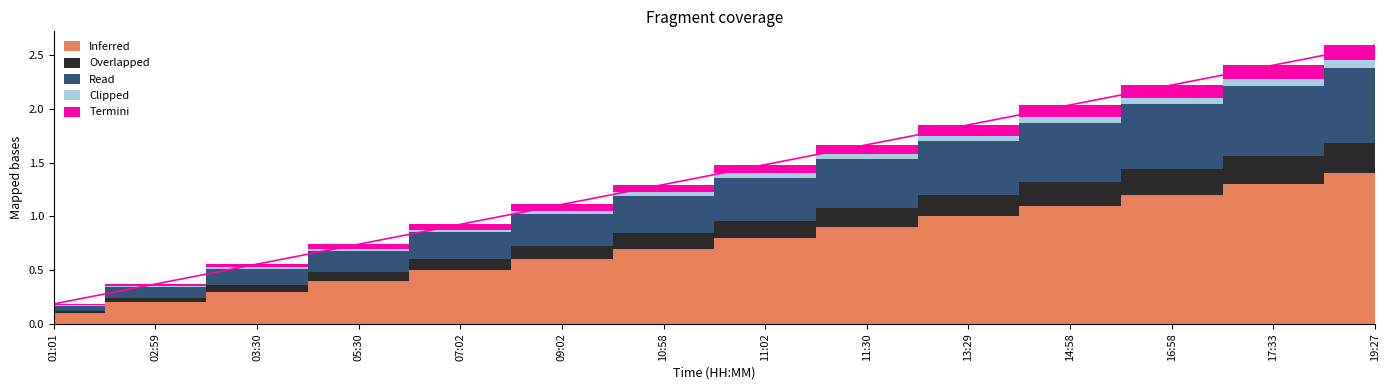

How many lines are shown in the chart?

5